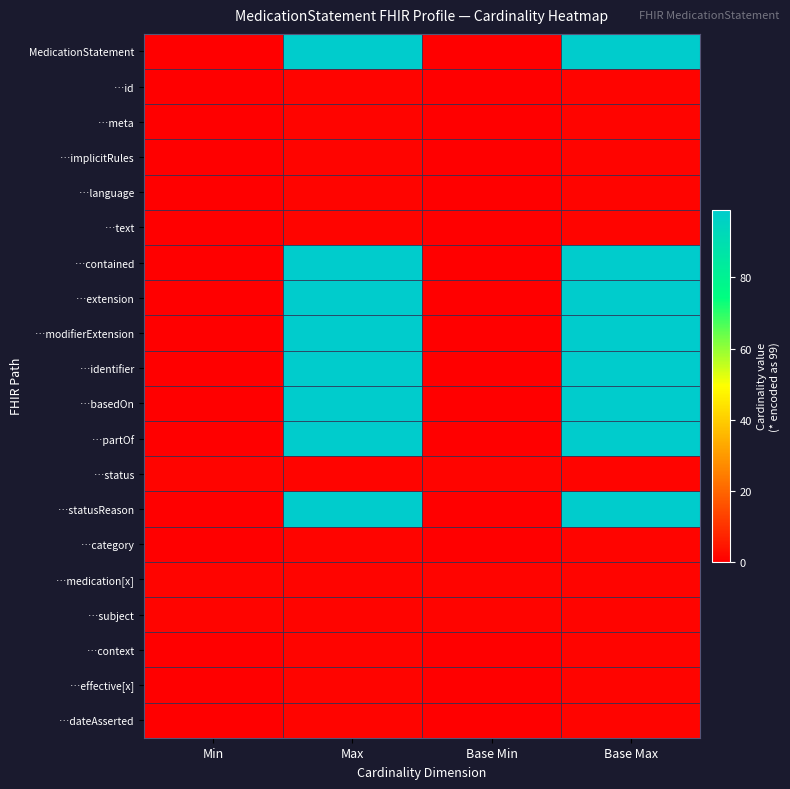

At Min, list the series in order from largest to smallest.

…status, …medication[x], …subject, MedicationStatement, …id, …meta, …implicitRules, …language, …text, …contained, …extension, …modifierExtension, …identifier, …basedOn, …partOf, …statusReason, …category, …context, …effective[x], …dateAsserted